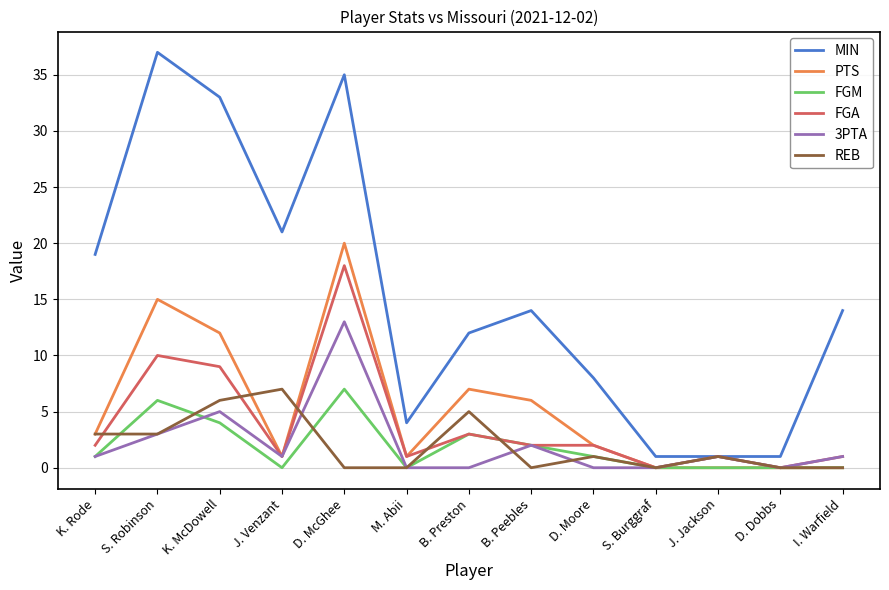

What position from the right is D. Dobbs?

2